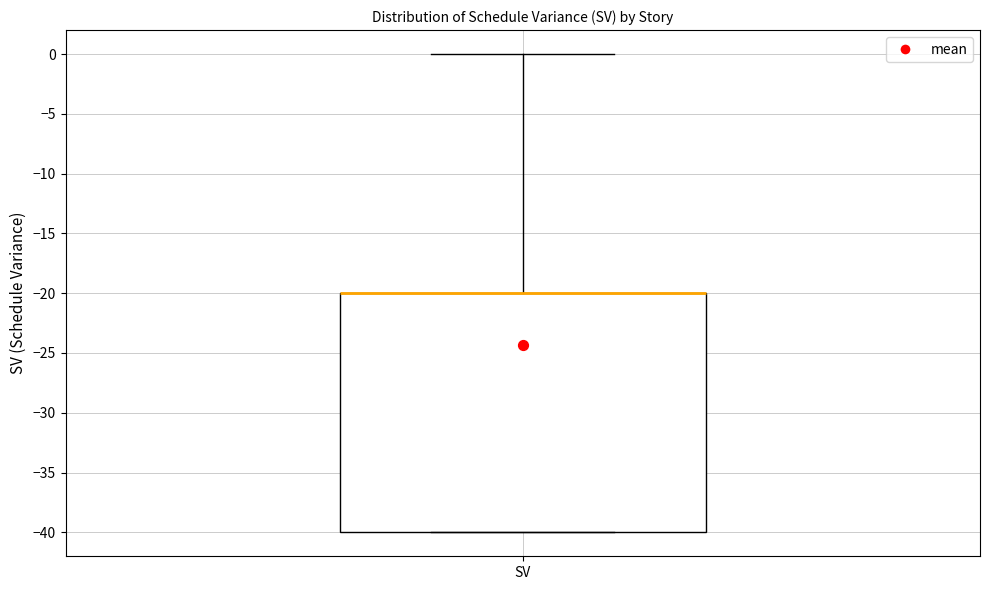

Transcribe this box plot: give where the median line is, the range the box spans, and where the two whiskers end, as read against the y-axis. The values are not printed on the chart, so give them approximately, as read against the axis.

median -20 (drawn on the box's upper edge), box -40 to -20, whiskers -40 to 0